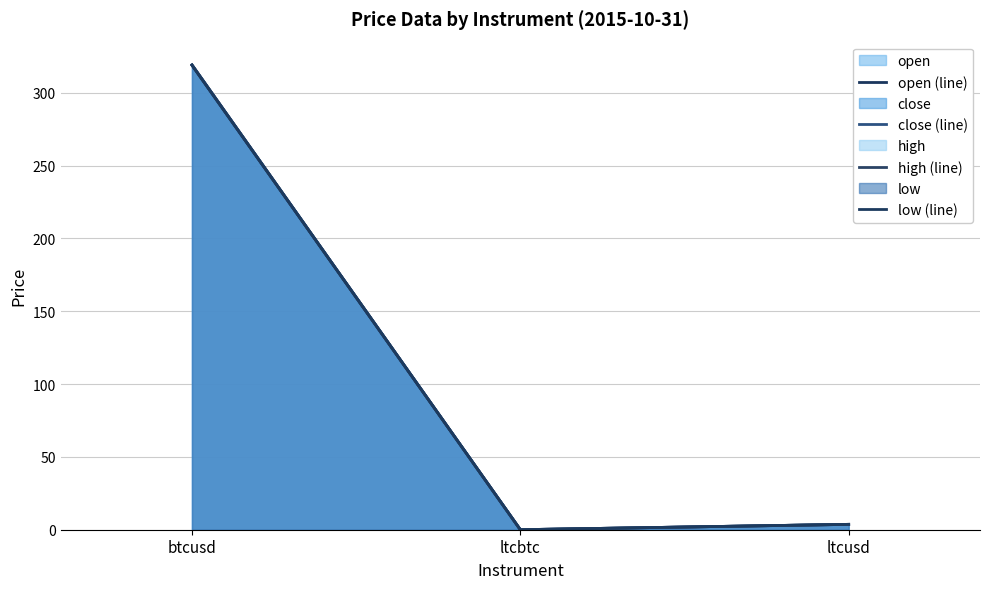

True or false: open (line) has a value of 0.0 at ltcbtc.

False